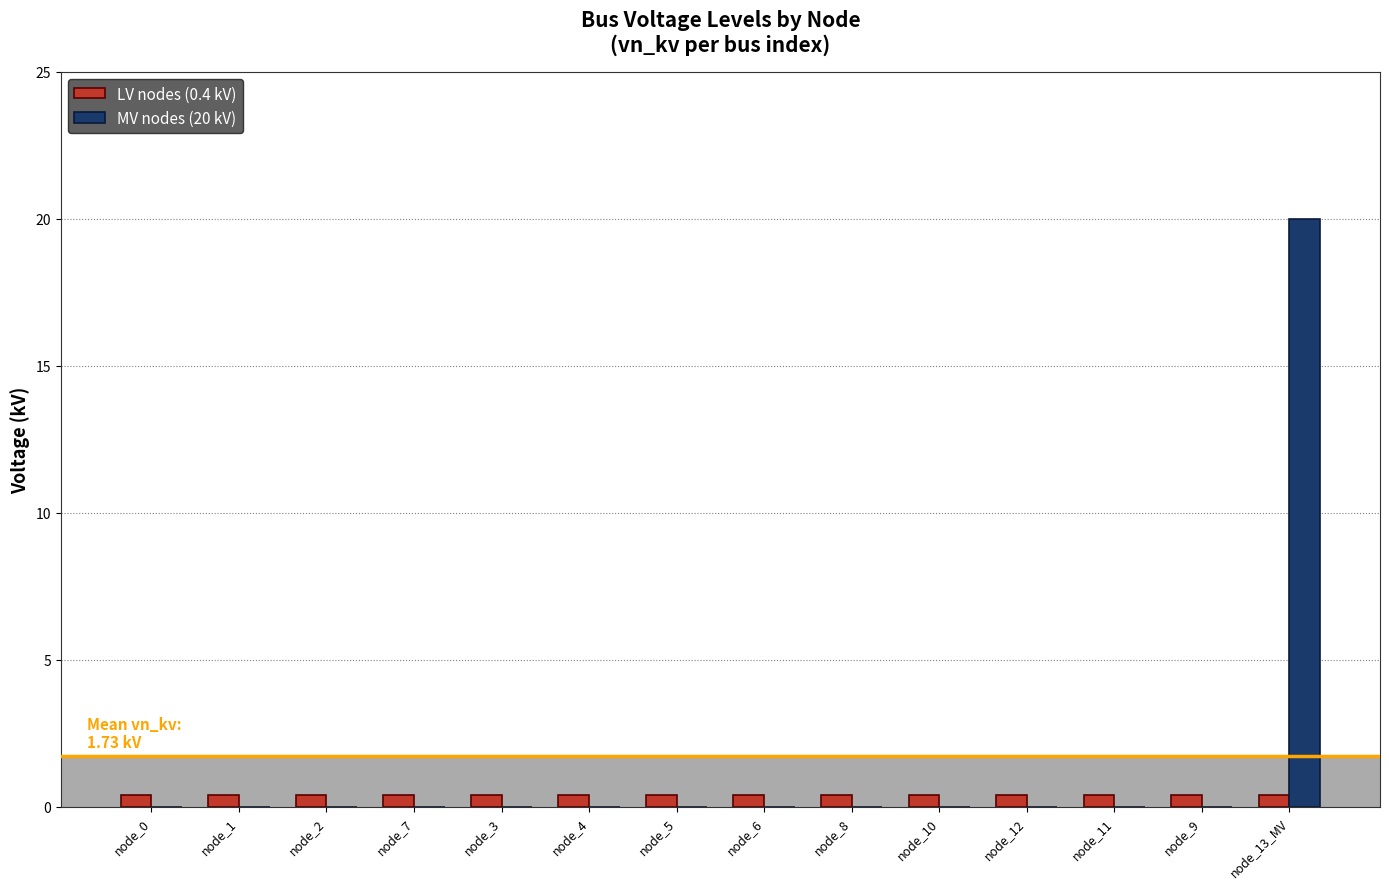

Which series has the widest spread of values?

MV nodes (20 kV)